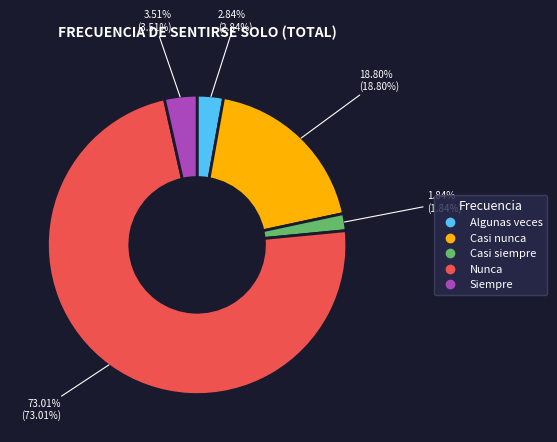

Which slice is the largest?

Nunca